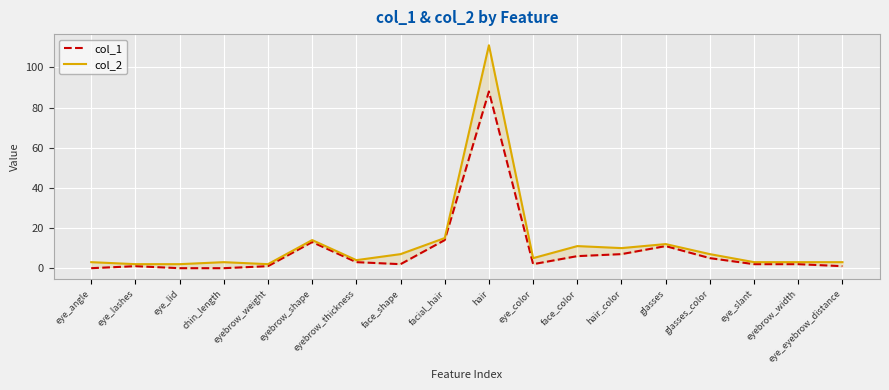

What are all the series names shown in the legend?

col_1, col_2